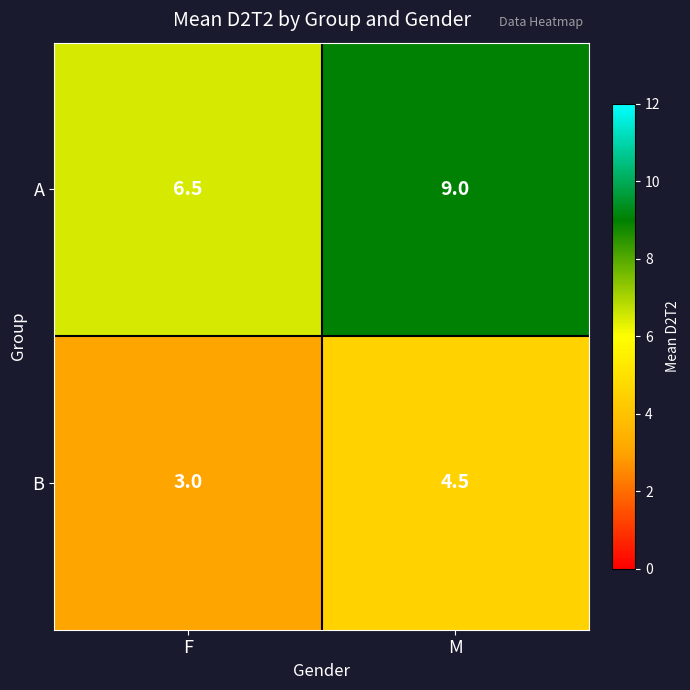

What is the spread (max minus min) of values at F?

3.5